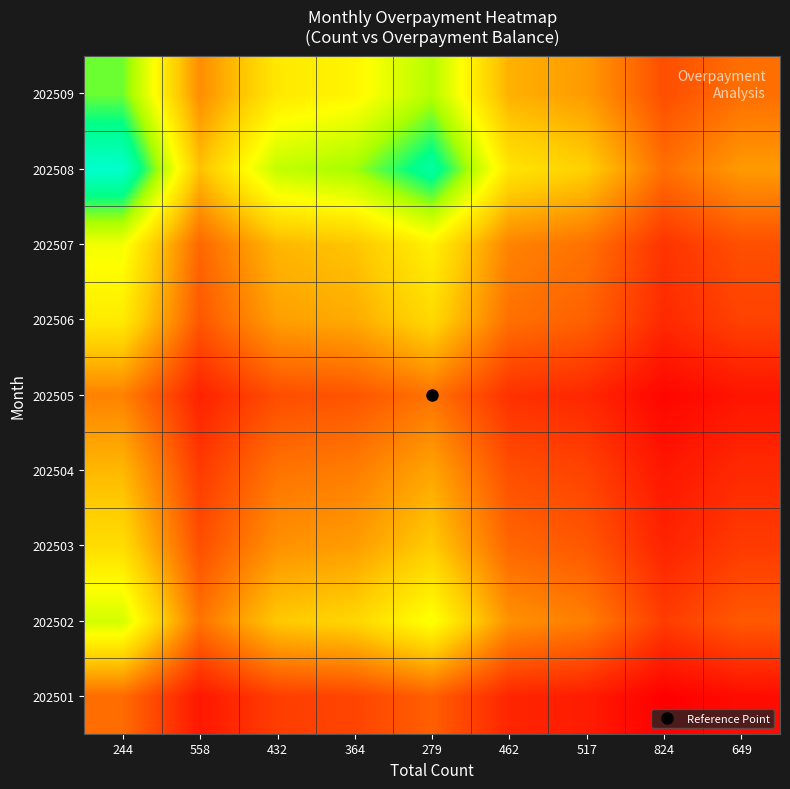

Reading left to right, what are all the values shown in this chart?

202501: 244=1.0	558=0.4	432=0.7	364=0.7	279=0.9	462=0.5	517=0.5	824=0.3	649=0.4
202502: 244=2.2	558=1.0	432=1.6	364=1.7	279=2.1	462=1.2	517=1.1	824=0.7	649=0.9
202503: 244=1.7	558=0.8	432=1.2	364=1.3	279=1.6	462=0.9	517=0.9	824=0.5	649=0.7
202504: 244=1.5	558=0.7	432=1.0	364=1.1	279=1.3	462=0.8	517=0.7	824=0.4	649=0.6
202505: 244=1.1	558=0.5	432=0.8	364=0.8	279=1.0	462=0.6	517=0.5	824=0.3	649=0.4
202506: 244=1.9	558=0.8	432=1.3	364=1.4	279=1.7	462=1.0	517=0.9	824=0.6	649=0.7
202507: 244=2.1	558=0.9	432=1.5	364=1.5	279=1.9	462=1.1	517=1.0	824=0.6	649=0.8
202508: 244=3.3	558=1.5	432=2.3	364=2.5	279=3.0	462=1.8	517=1.6	824=1.0	649=1.3
202509: 244=2.6	558=1.2	432=1.8	364=1.9	279=2.4	462=1.4	517=1.3	824=0.8	649=1.0